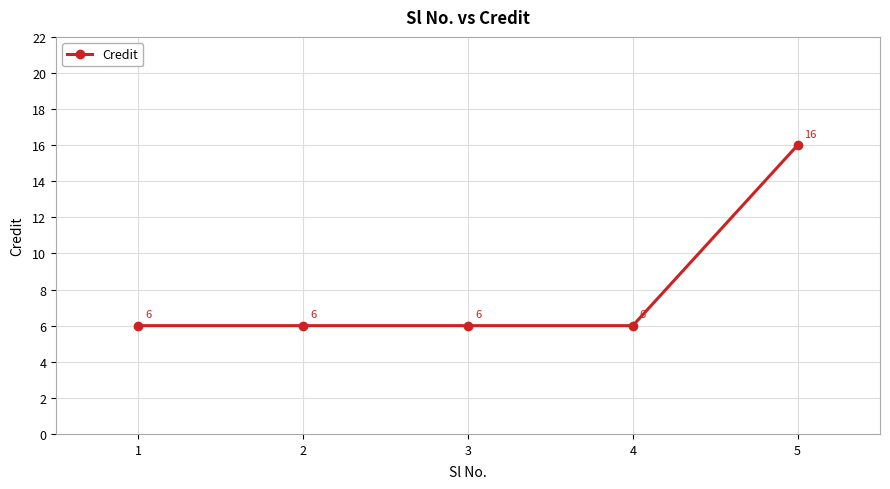

What is the smallest value displayed?

6